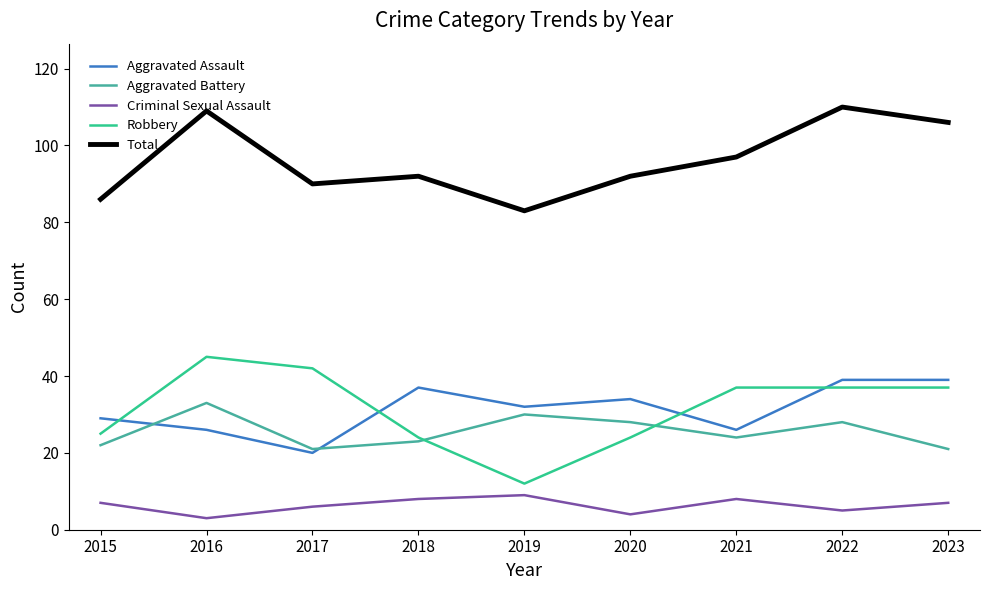

Which series changed the most between 2017 and 2019?

Robbery